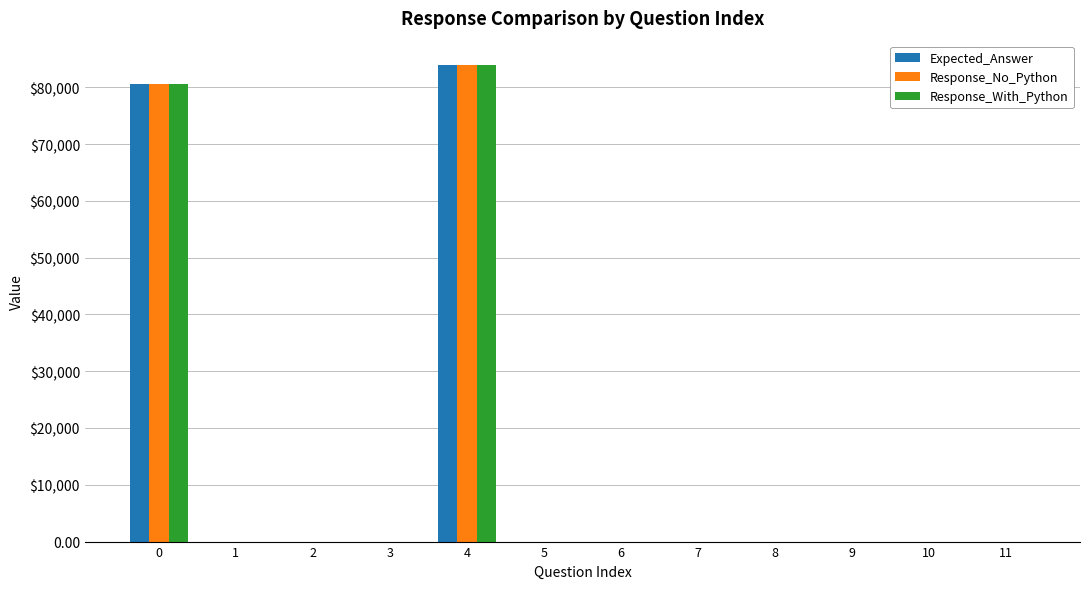

What are all the series names shown in the legend?

Expected_Answer, Response_No_Python, Response_With_Python